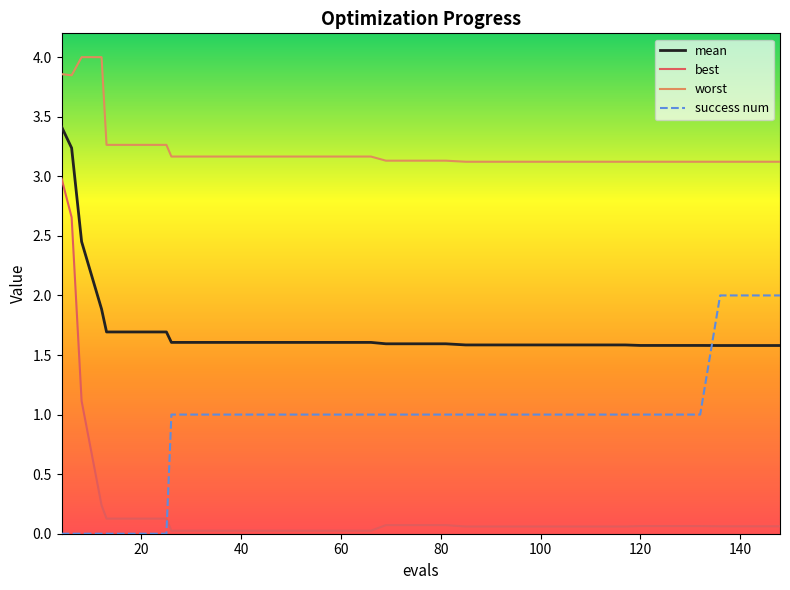

Rank the series by their average value, from lowest to highest.

best, success num, mean, worst